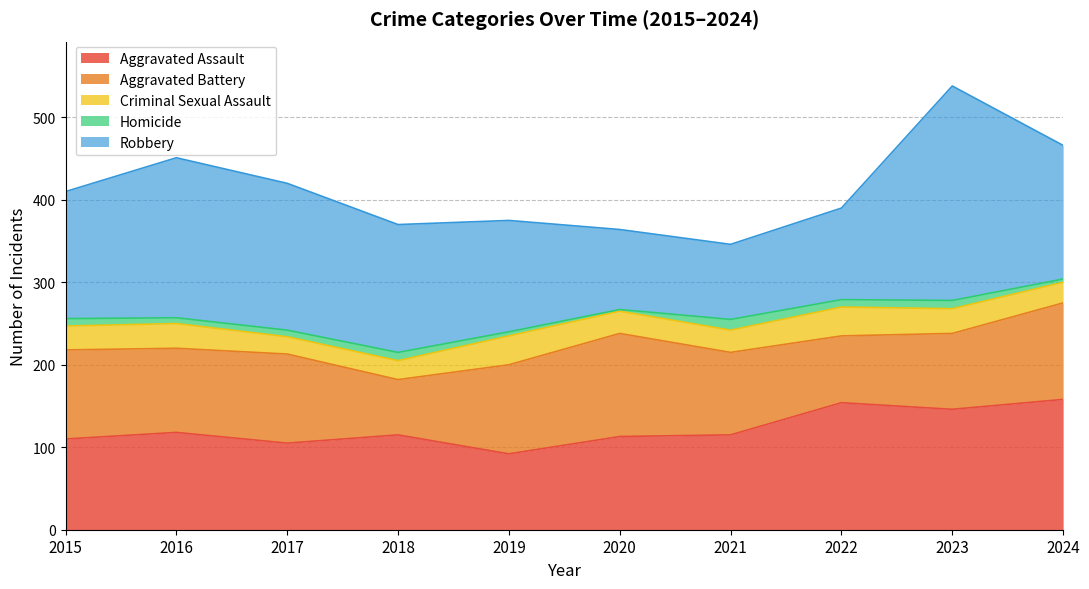

Does the chart have visible grid lines?

Yes